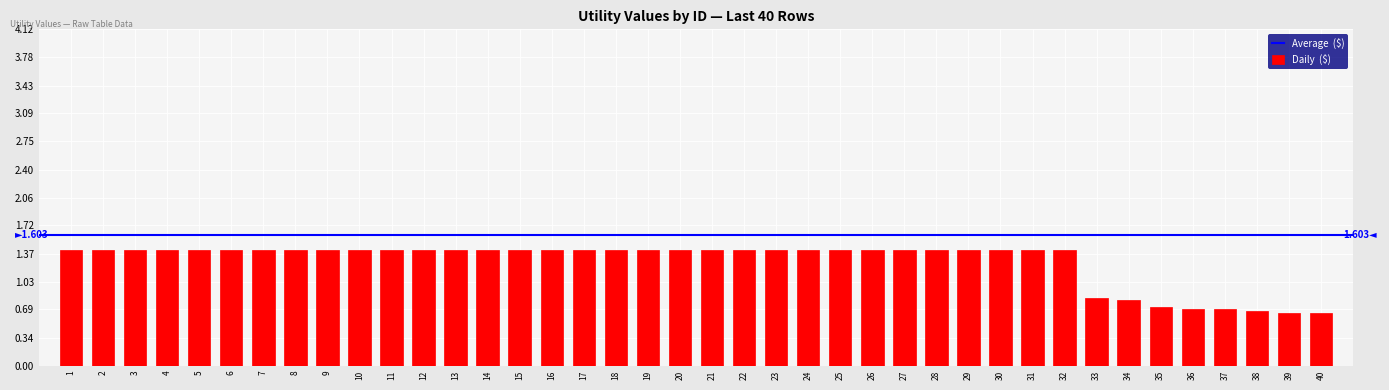

What is the sum of the values at 25 and 36?

2.1